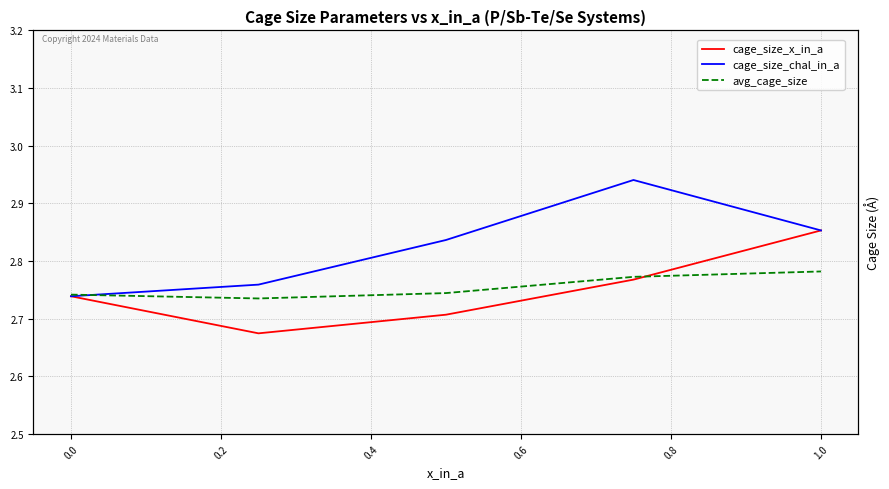

How many distinct data groups are displayed?

3